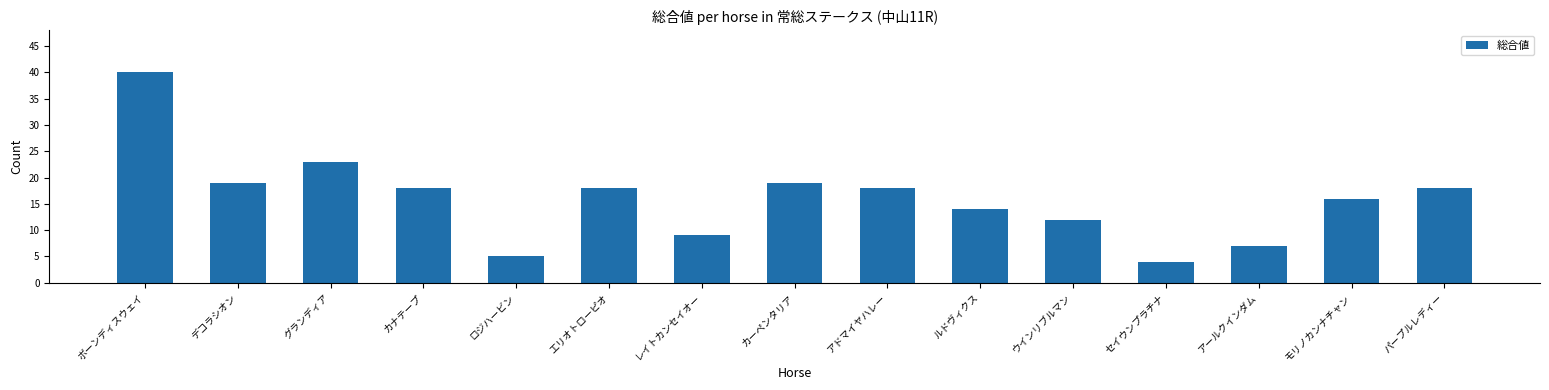

Reading left to right, what are all the values shown in this chart?

ボーンディスウェイ=40	デコラシオン=19	グランディア=23	カナテープ=18	ロジハービン=5	エリオトローピオ=18	レイトカンセイオー=9	カーペンタリア=19	アドマイヤハレー=18	ルドヴィクス=14	ウインリブルマン=12	セイウンプラチナ=4	アールクインダム=7	モリノカンナチャン=16	パープルレディー=18